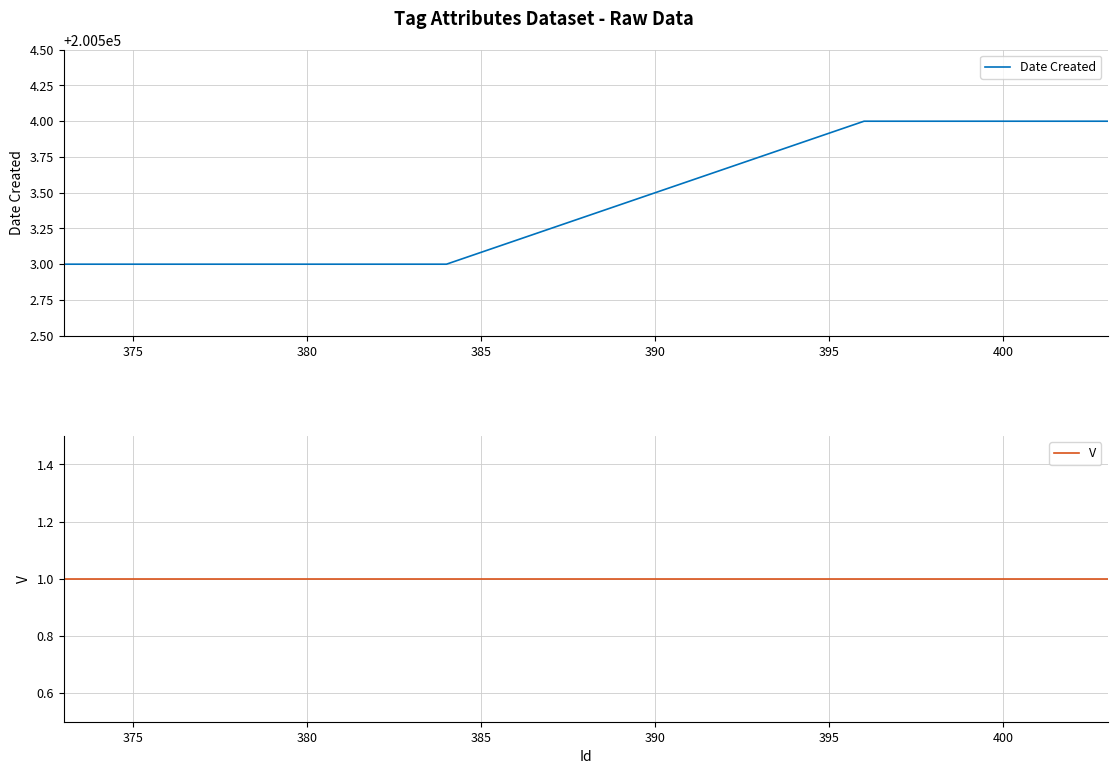

What is the maximum value for Date Created?

200504